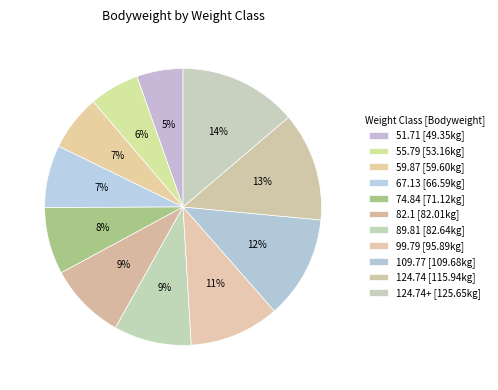

How many segments does this pie chart have?

11